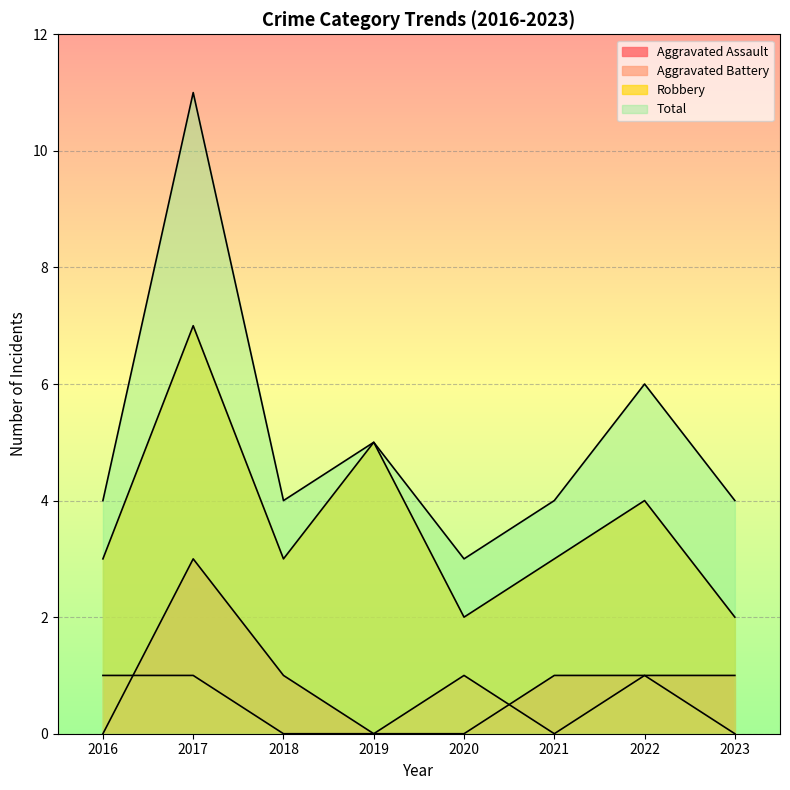

The value of Aggravated Battery at 2016 is 1. True or false?

True